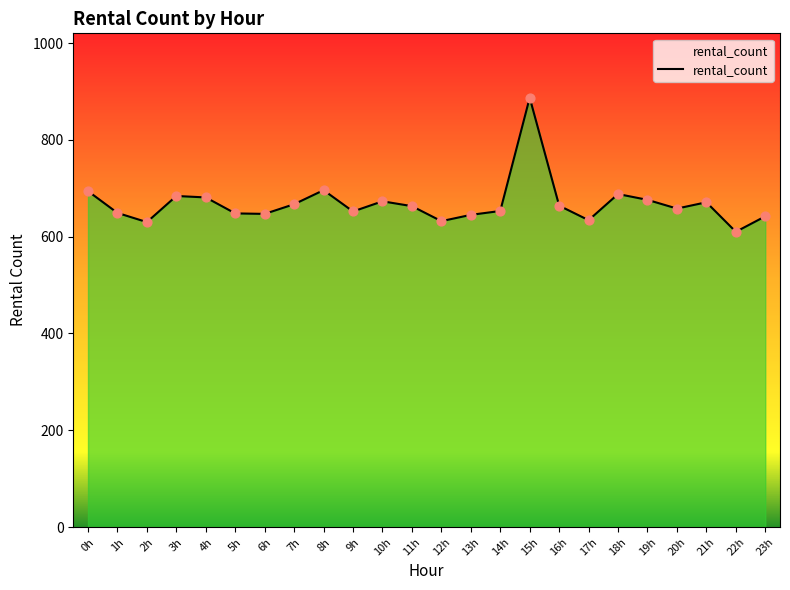

What is the difference between the maximum and minimum values?

277